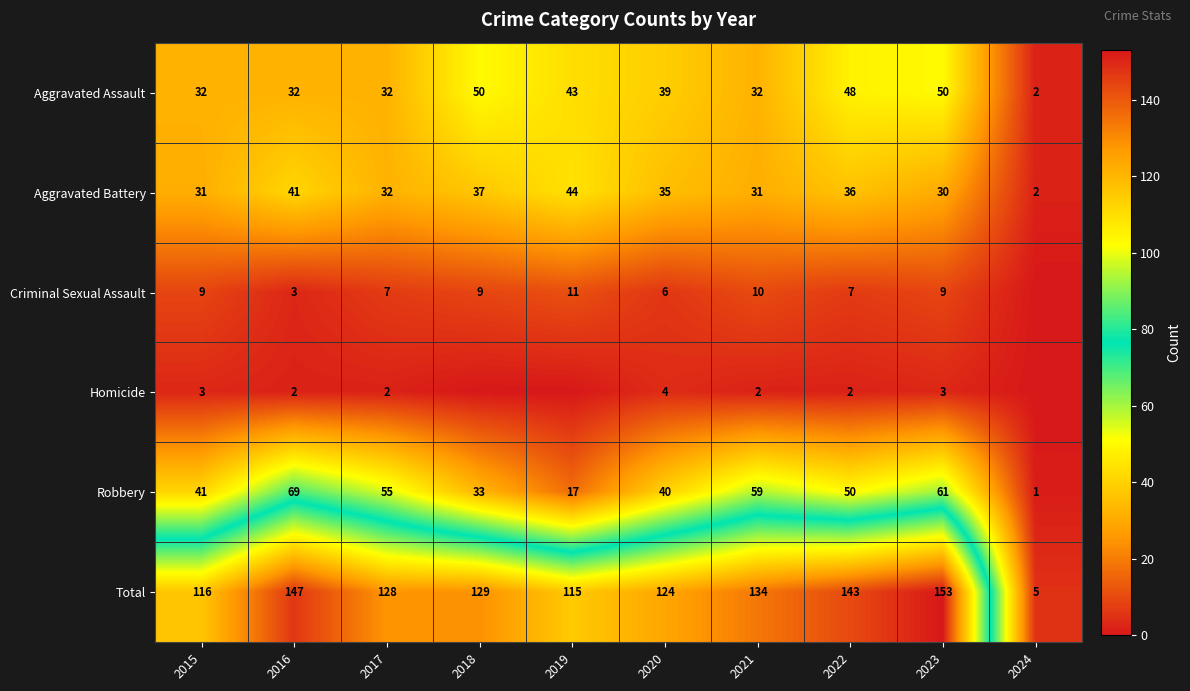

Which category has the highest value in the Robbery series?

2016